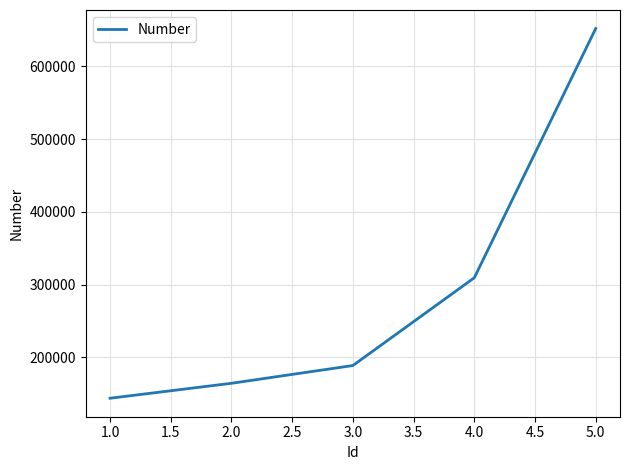

What is the approximate value at 2.0, to the nearest 10?

164500